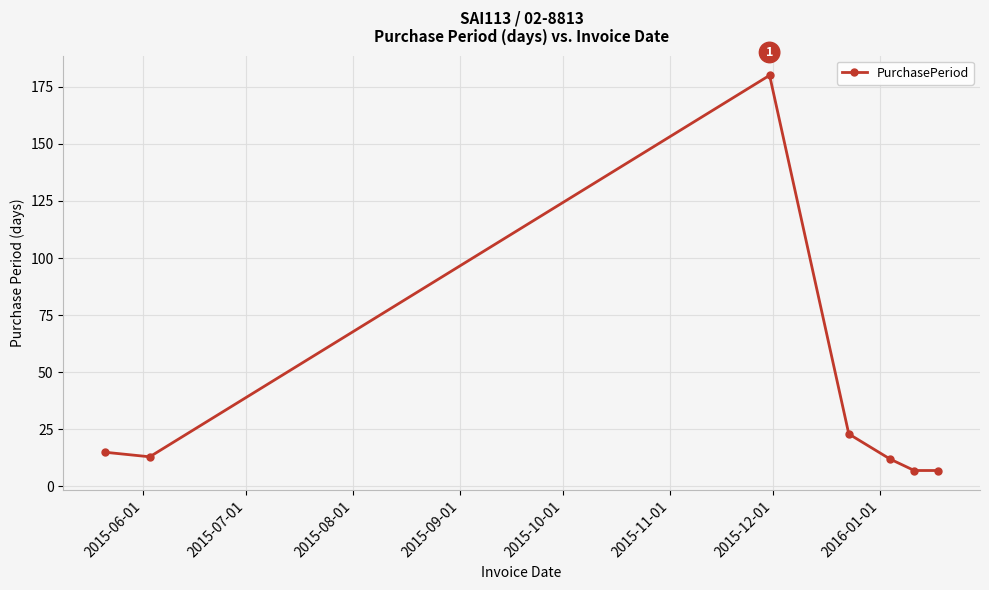

What is the difference between the maximum and second lowest values?

173